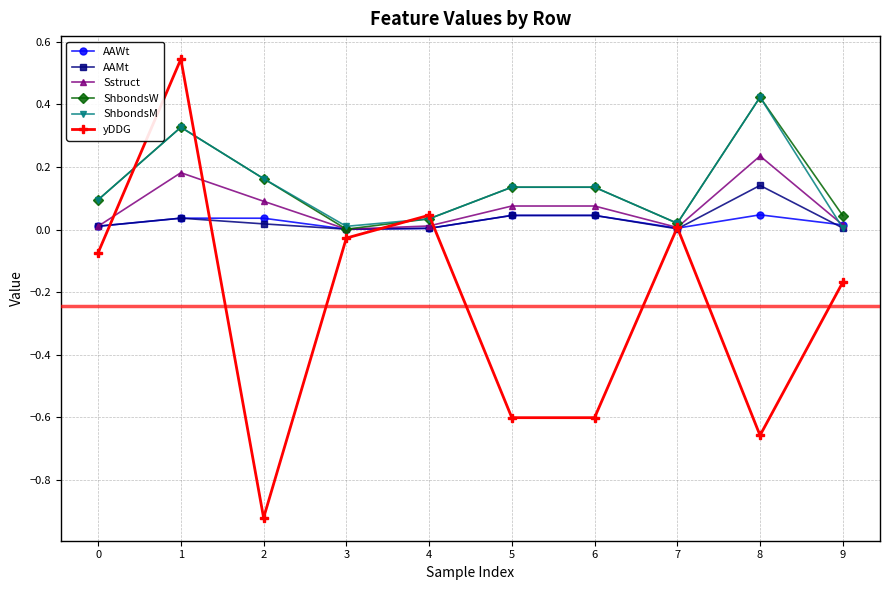

The AAMt series shows 0.1 at 8. True or false?

True